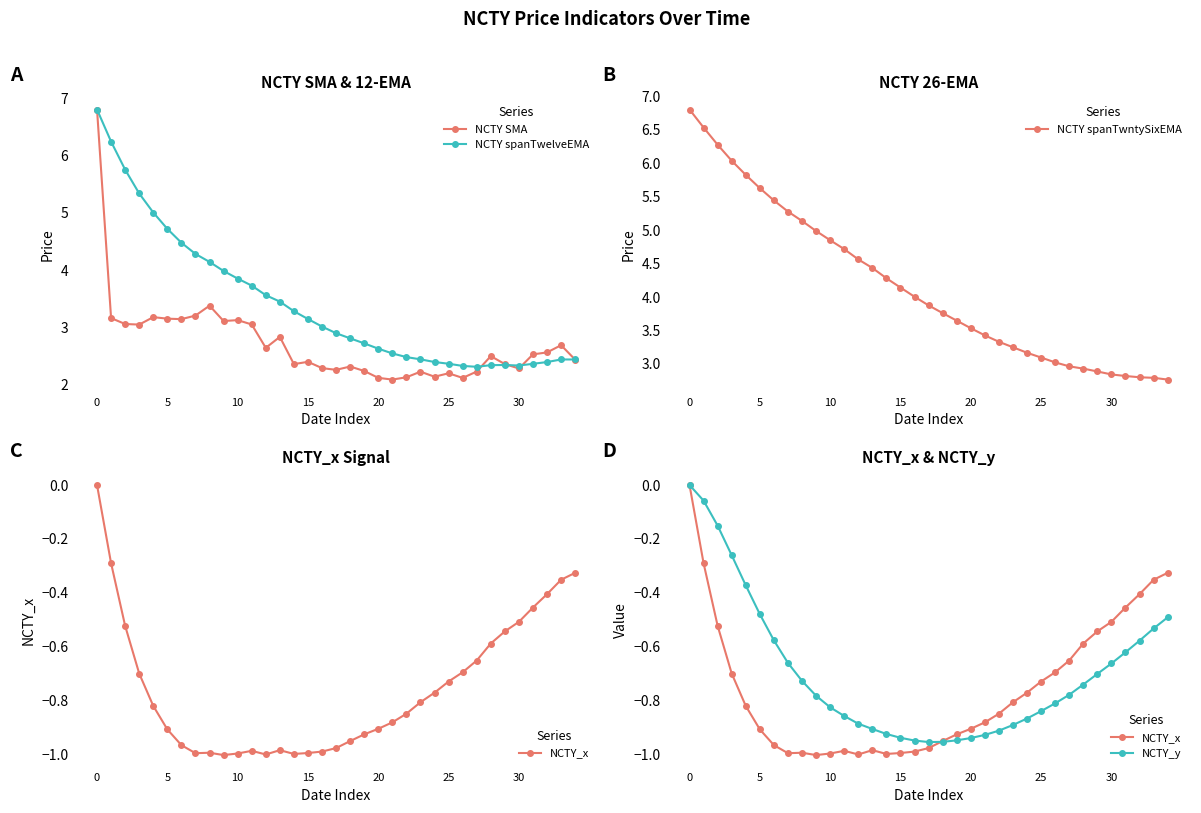

What is the label of the 18th point from the left?

17